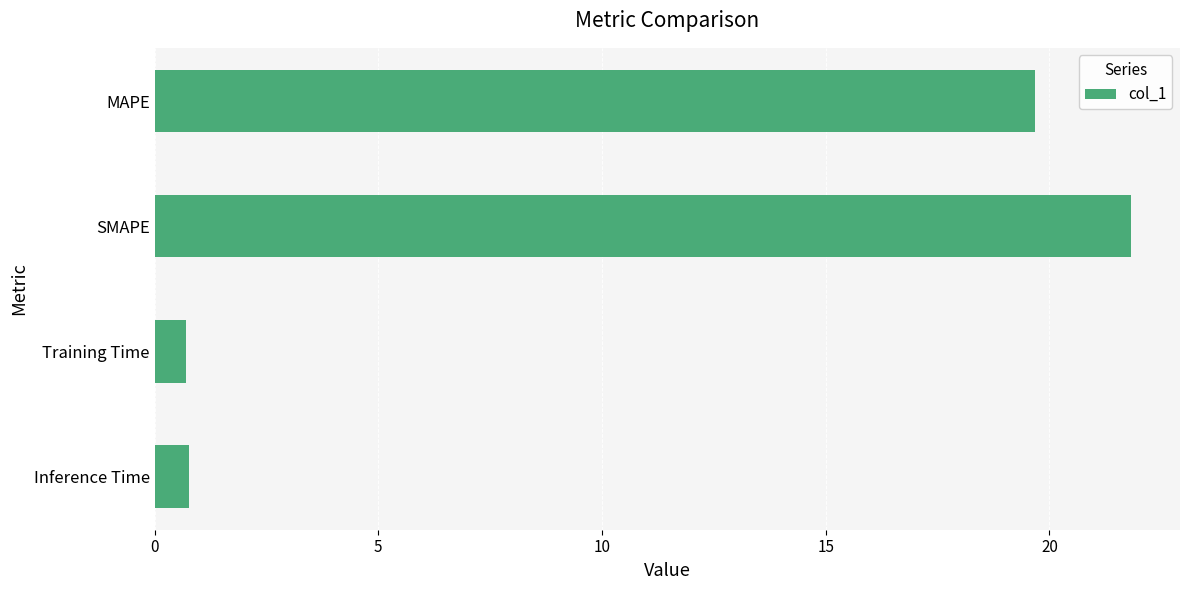

Which has a higher value, SMAPE or Training Time?

SMAPE